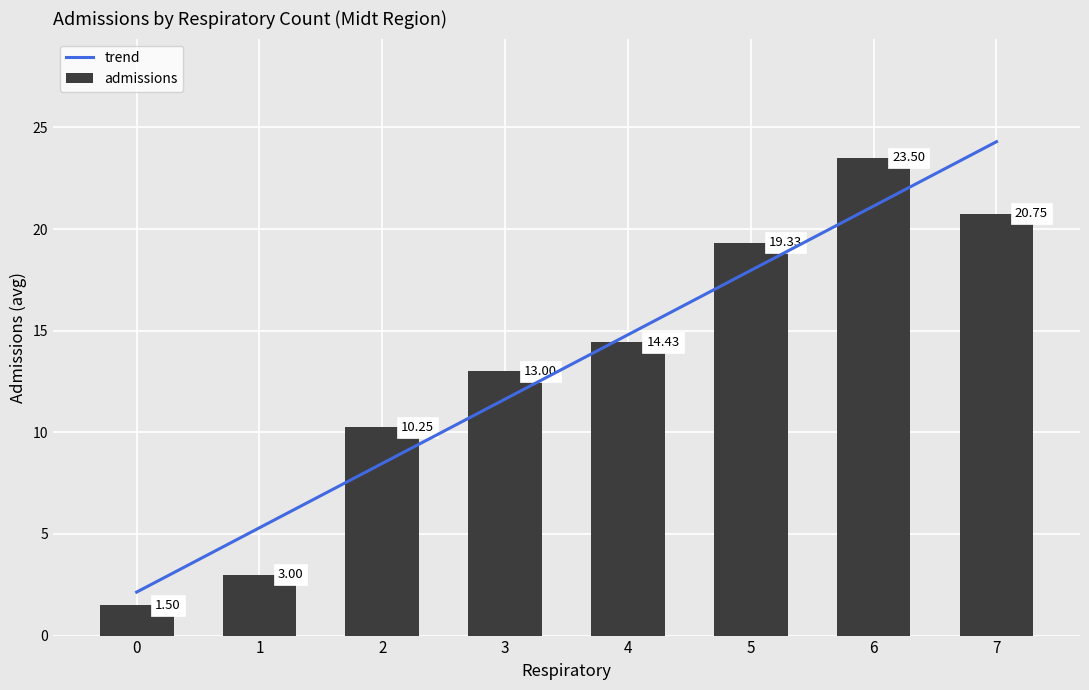

What is the average value of the admissions series?

13.2